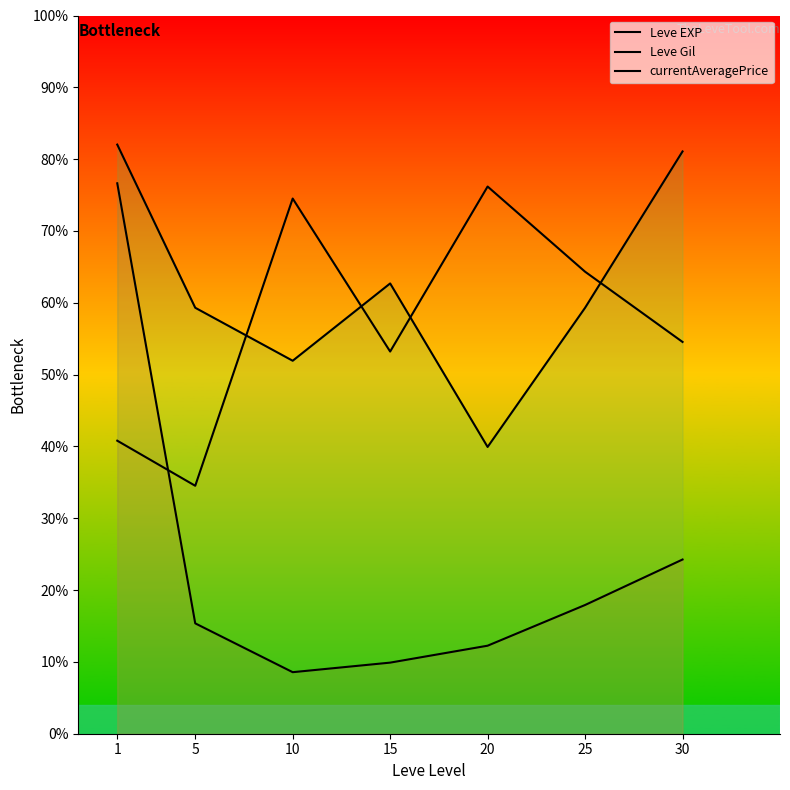

True or false: Leve EXP and Leve Gil cross at least once.

True